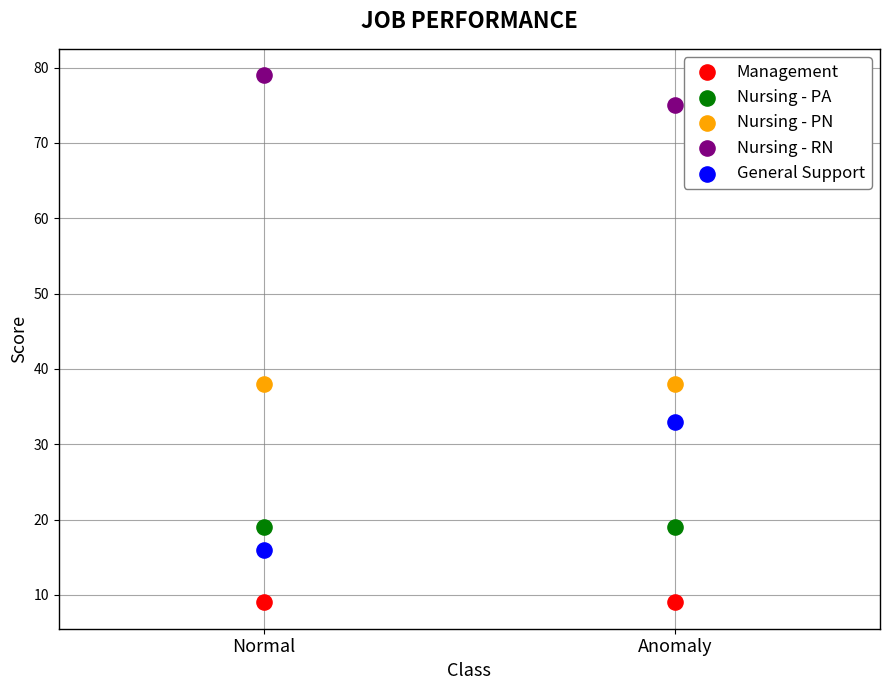

Across all data points, what is the average Y value?

34